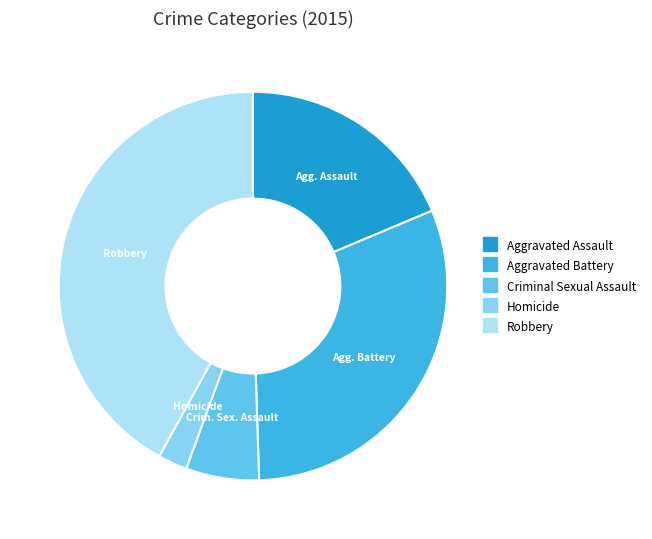

Rank the categories by value from lowest to highest.

Homicide, Criminal Sexual Assault, Aggravated Assault, Aggravated Battery, Robbery